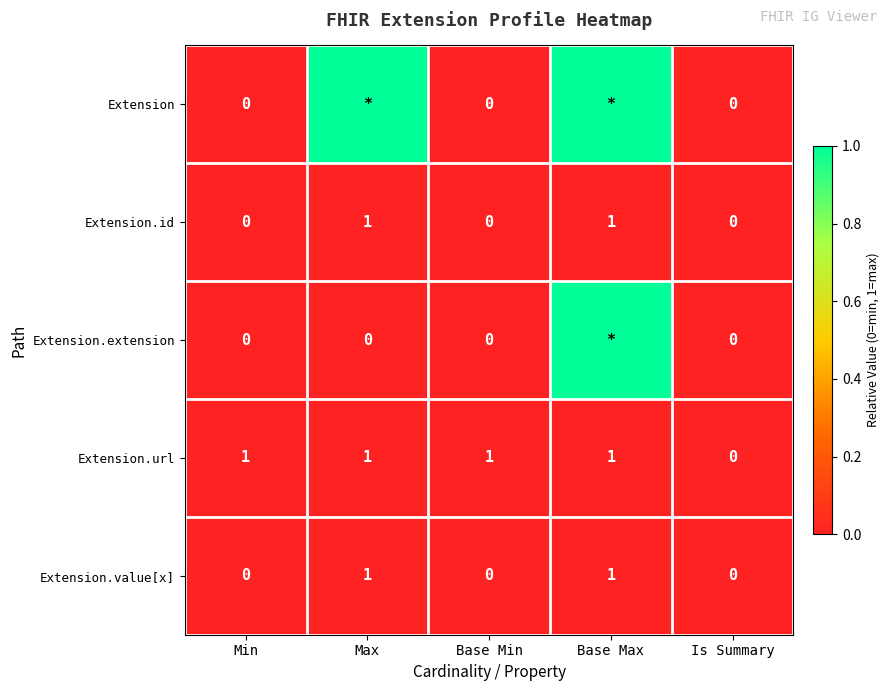

Between Max and Base Min, which is larger?

Max